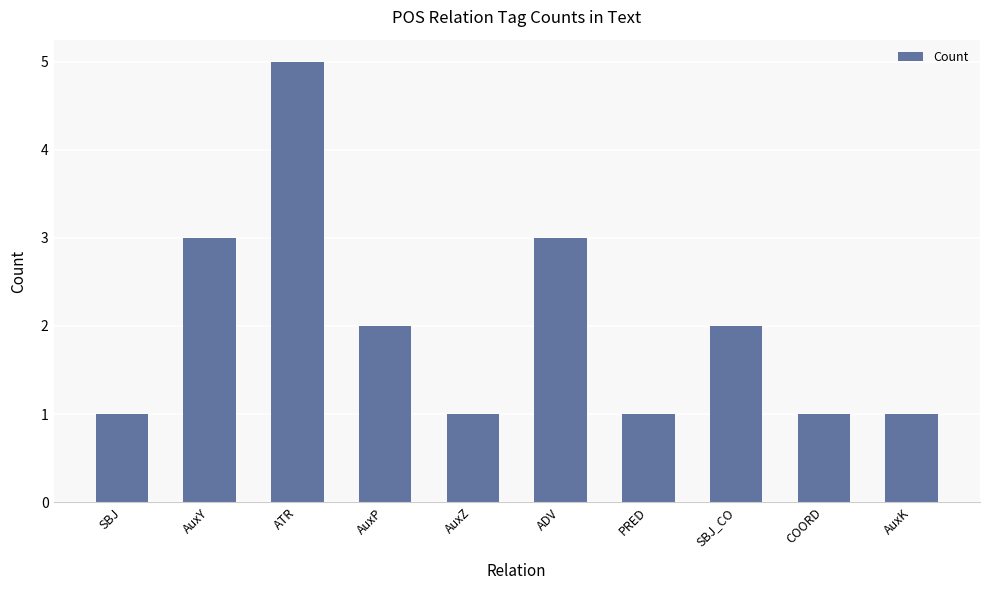

Between AuxK and SBJ_CO, which is larger?

SBJ_CO